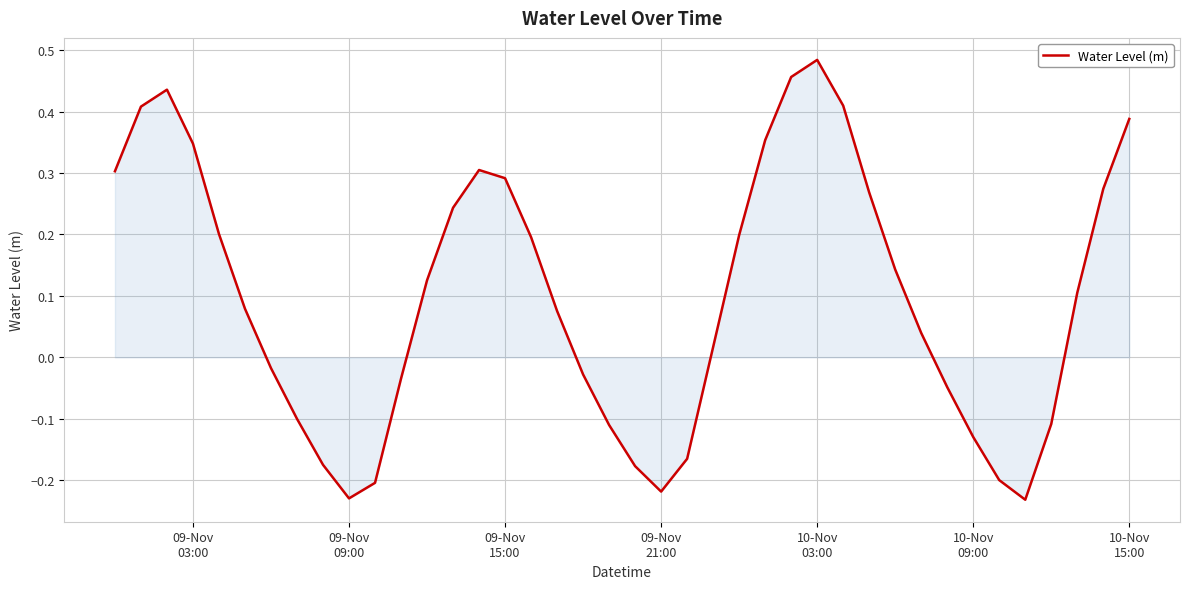

How many lines are shown in the chart?

1